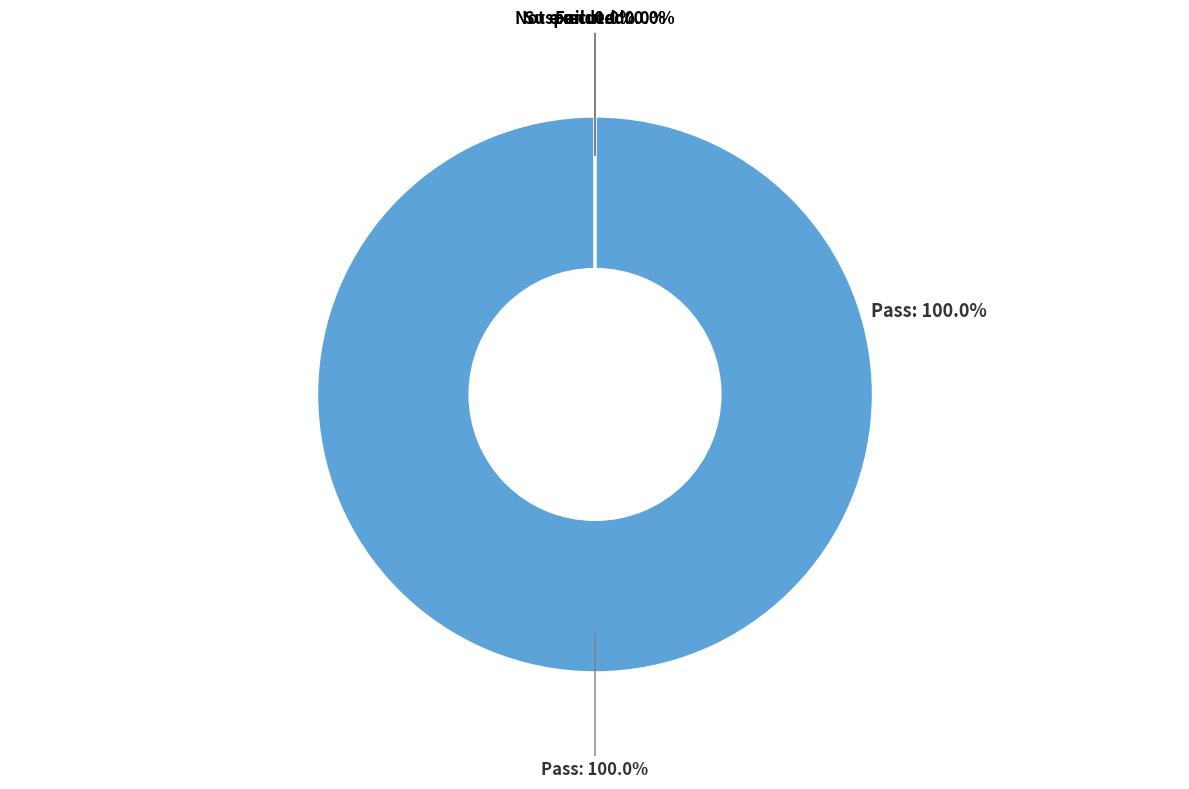

Count the number of slices in the pie.

4